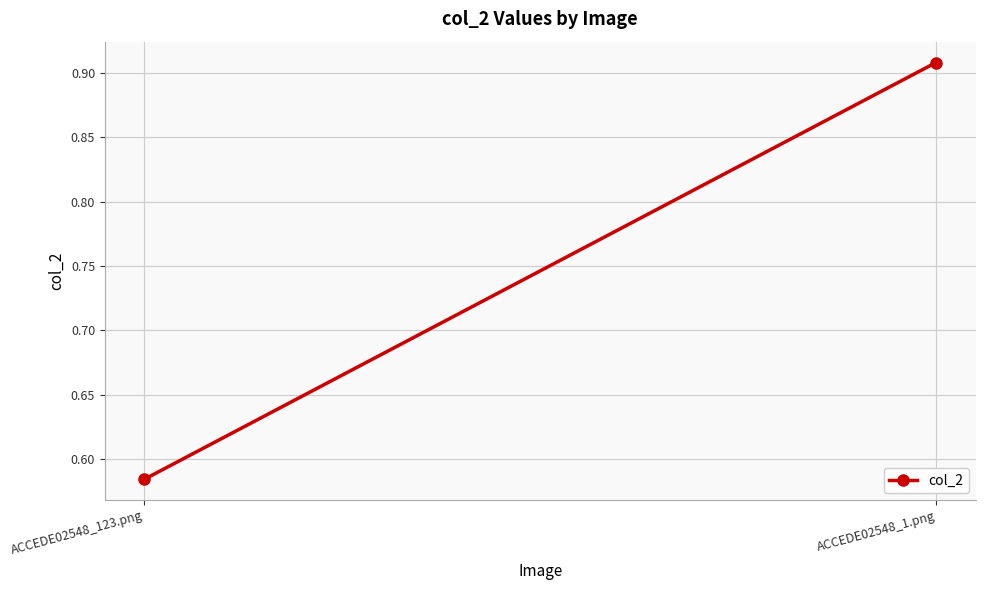

Reading left to right, list all the values displayed in this chart.

0.6	0.9